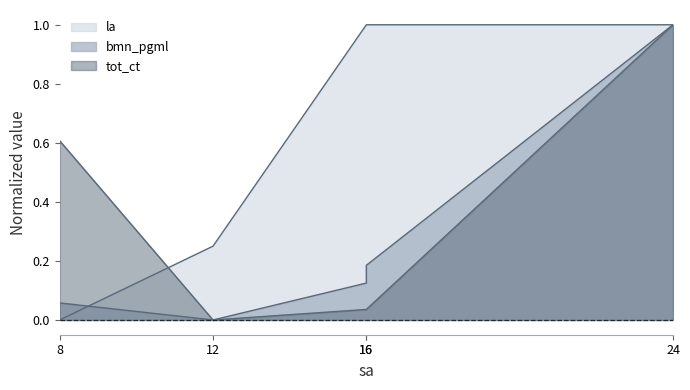

At which label does tot_ct reach its minimum?

12